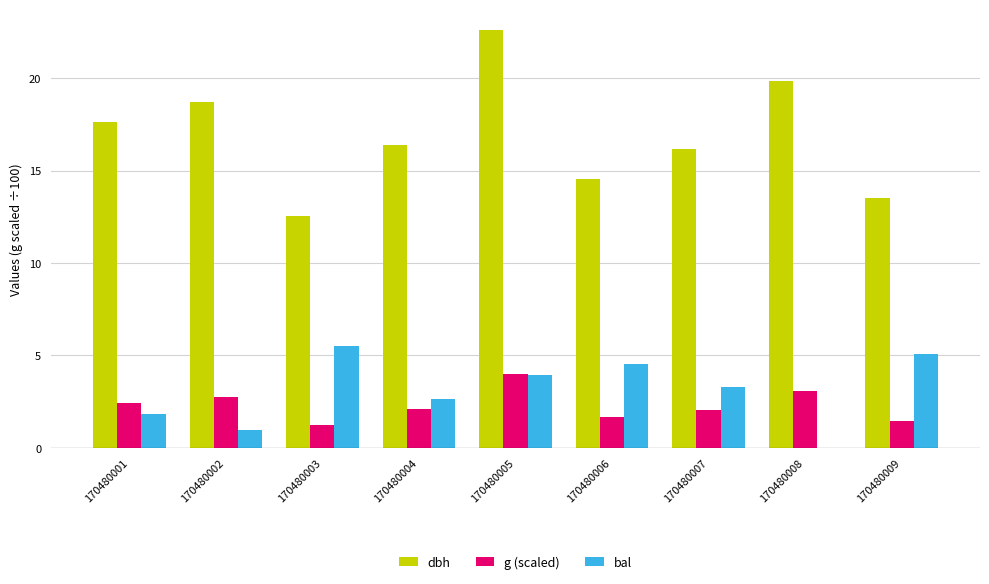

Is it true that g (scaled) equals 3.1 at 170480008?

True